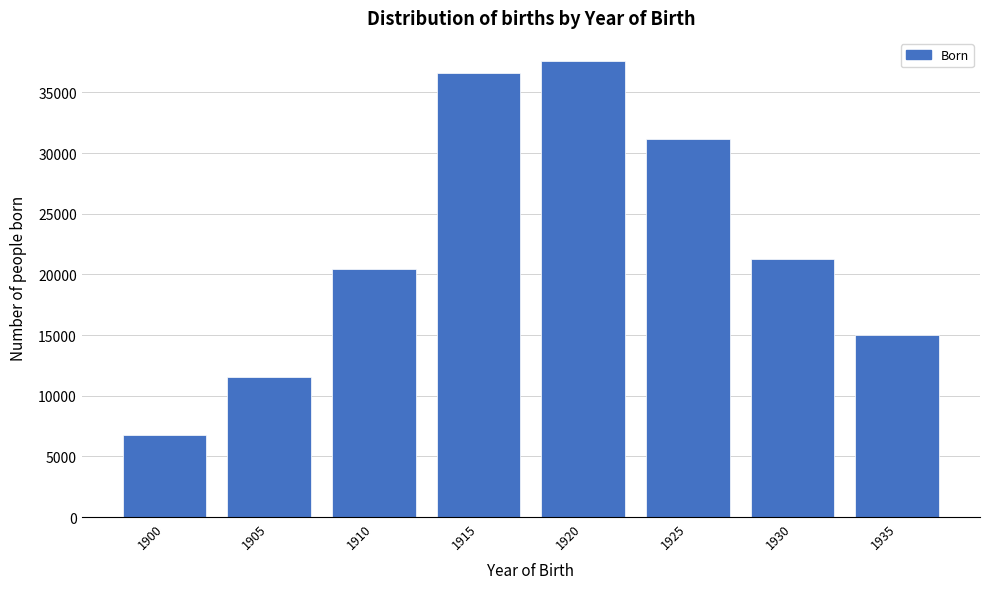

Reading right to left, extract all data points from this chart.

1935=15005	1930=21243	1925=31166	1920=37604	1915=36594	1910=20416	1905=11536	1900=6729